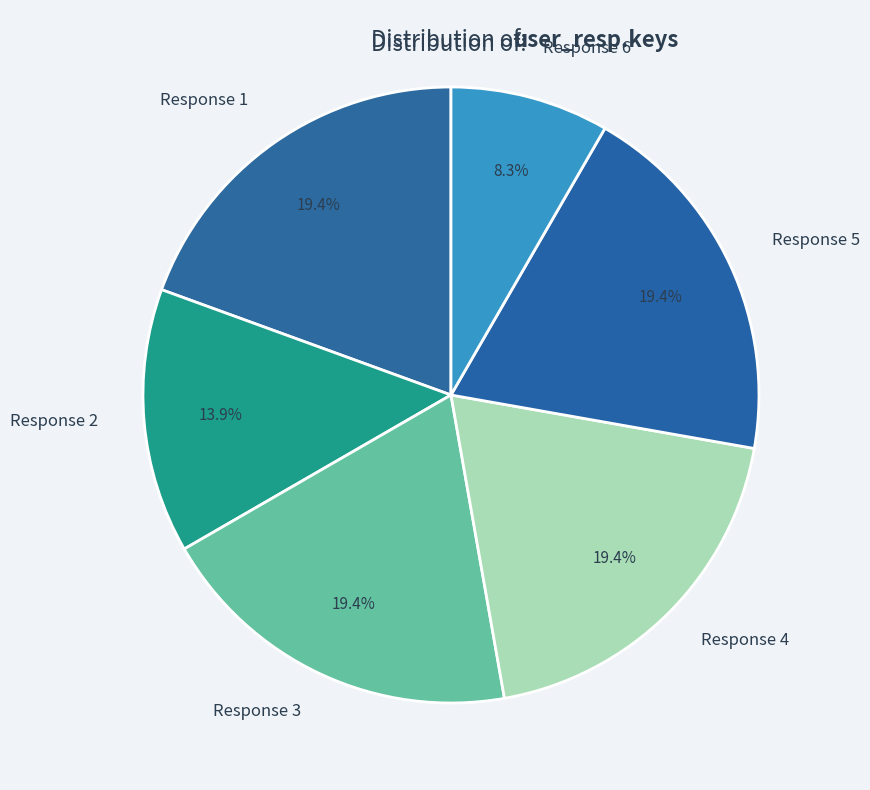

Which slice is the smallest?

Response 6